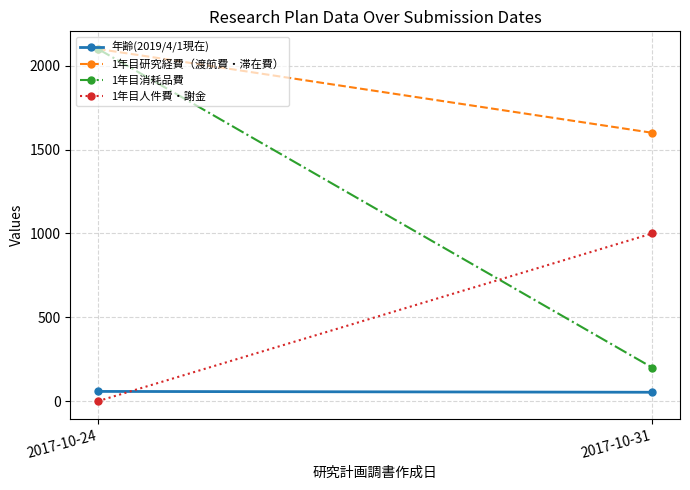

Is this an area chart (filled region under the line)?

No